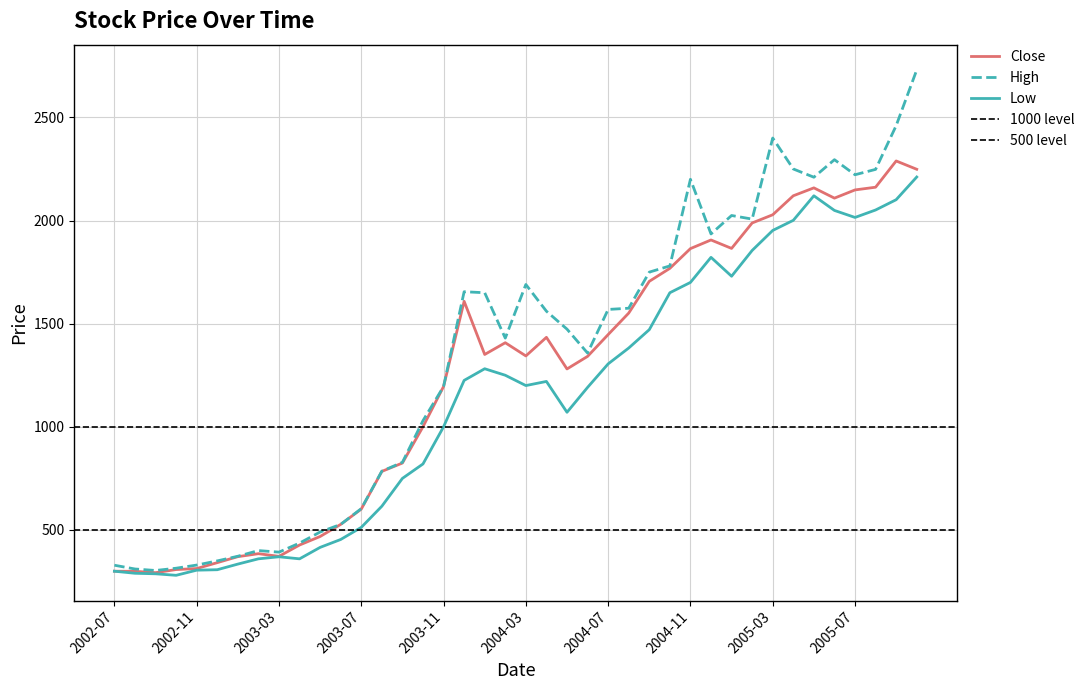

Count the number of data series in this chart.

3